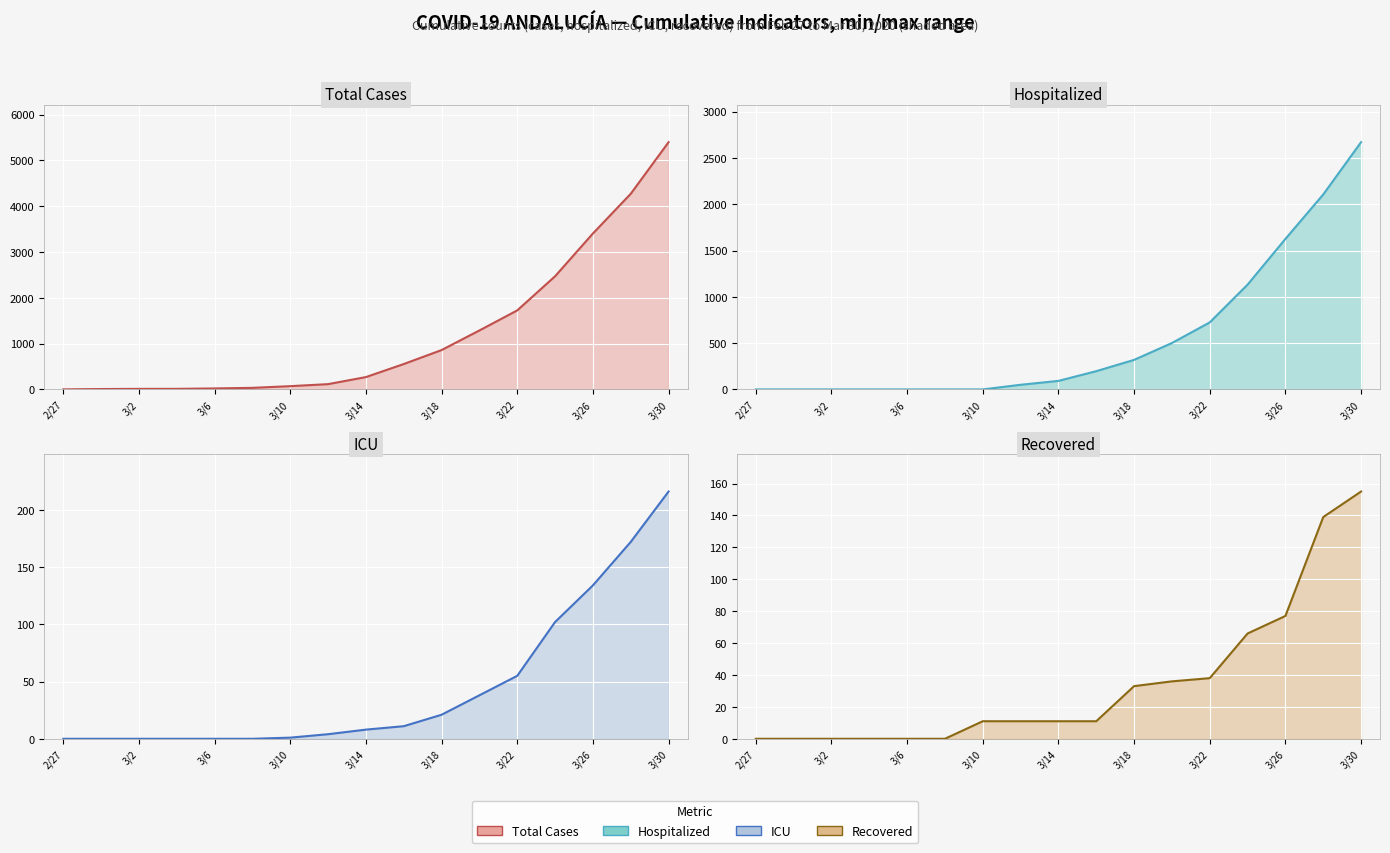

True or false: Total Cases (line) and Hospitalized (line) intersect in this chart.

False